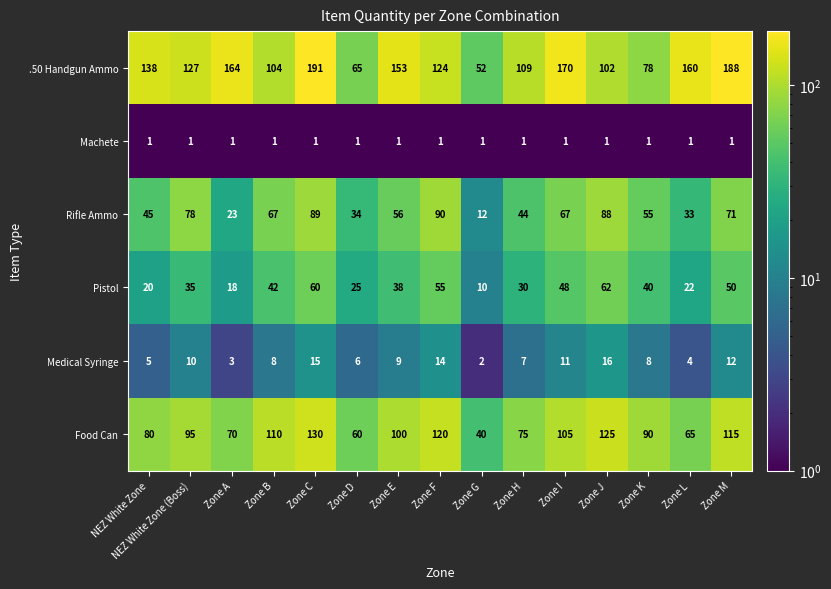

List the series in order of their peak value, highest first.

.50 Handgun Ammo, Food Can, Rifle Ammo, Pistol, Medical Syringe, Machete